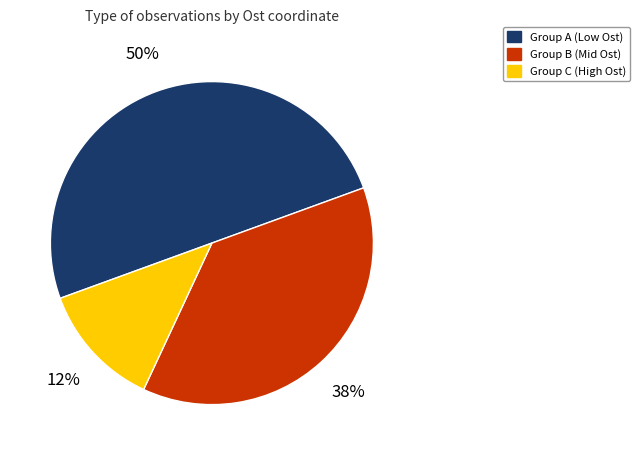

What is the ratio of the value at Group B (Mid Ost) to the value at Group A (Low Ost)?

0.8